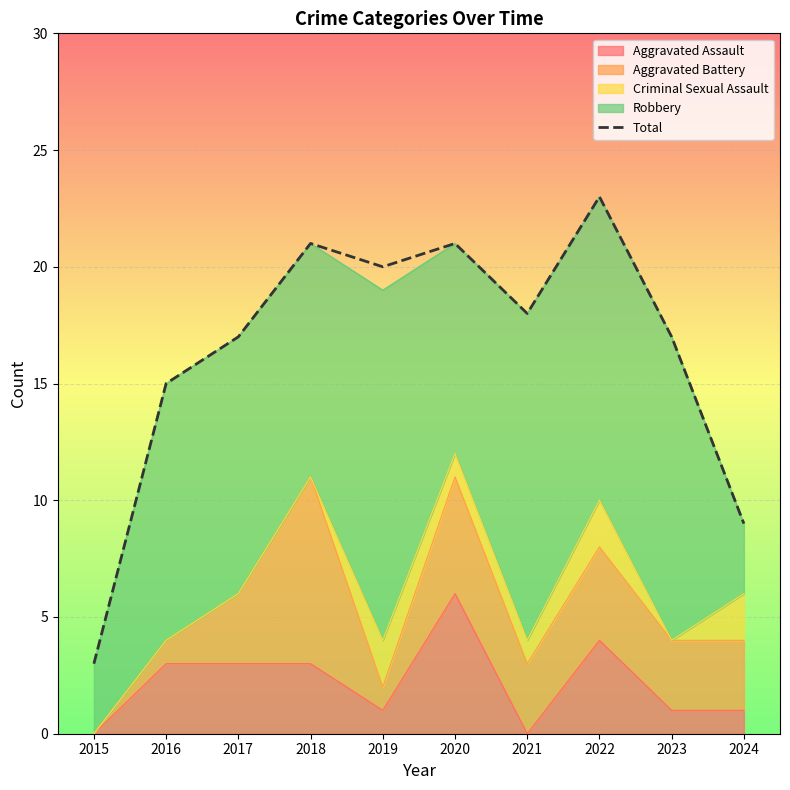

Which has a higher value, 2015 or 2017?

2017